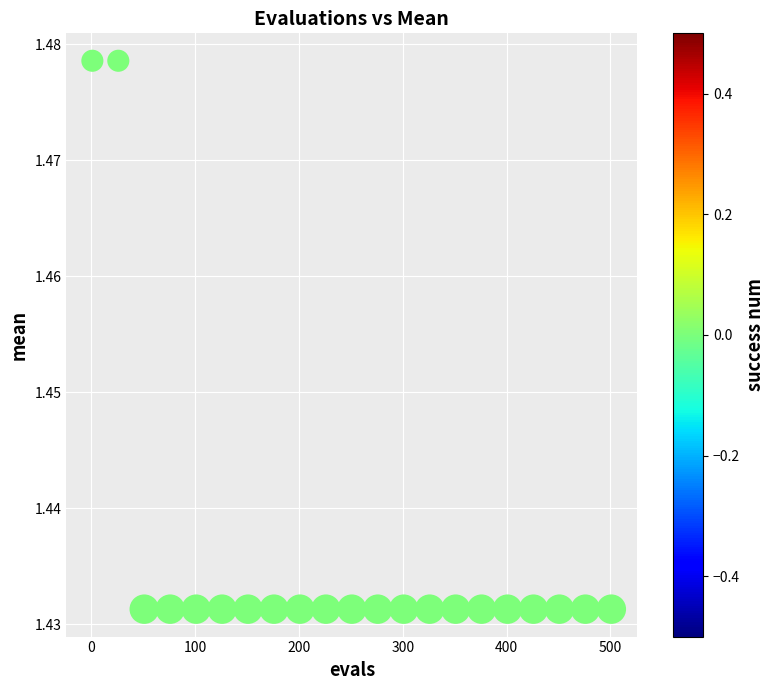

Count the number of points in this scatter plot.

21